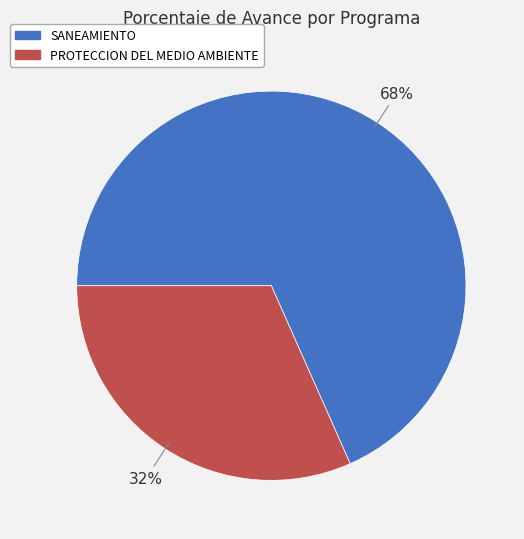

How many segments does this pie chart have?

2